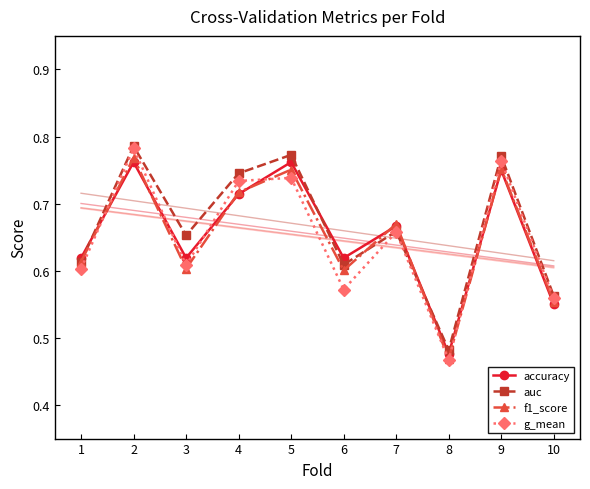

At which label does f1_score reach its peak?

2